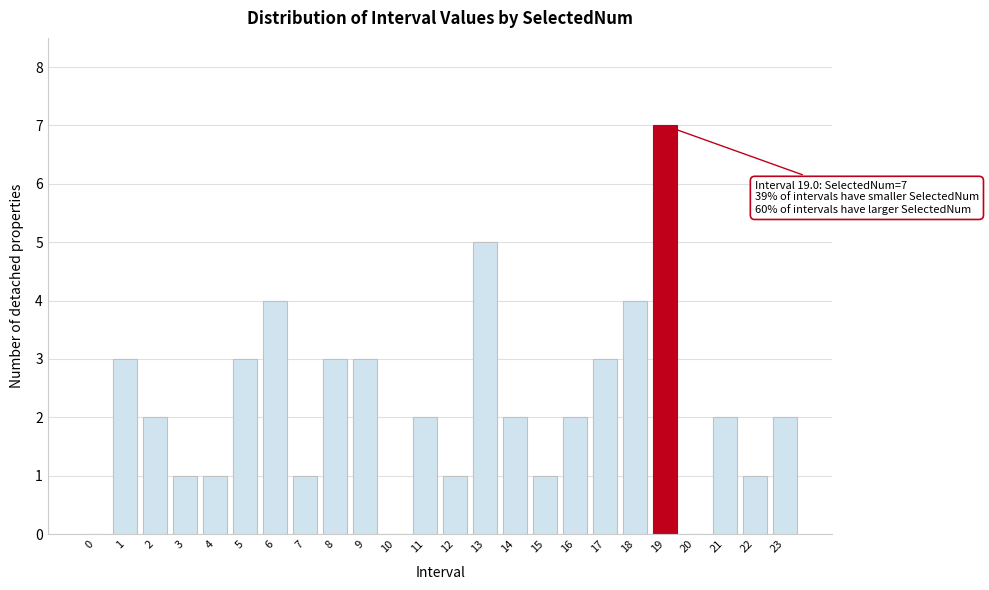

Reading left to right, transcribe all the data shown in this chart.

0=0	1=3	2=2	3=1	4=1	5=3	6=4	7=1	8=3	9=3	10=0	11=2	12=1	13=5	14=2	15=1	16=2	17=3	18=4	19=7	20=0	21=2	22=1	23=2